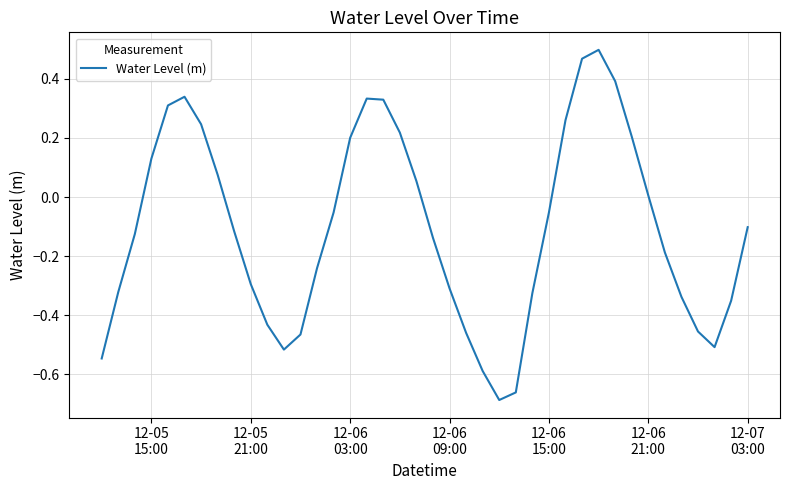

What is the difference between the maximum and minimum values?

1.2